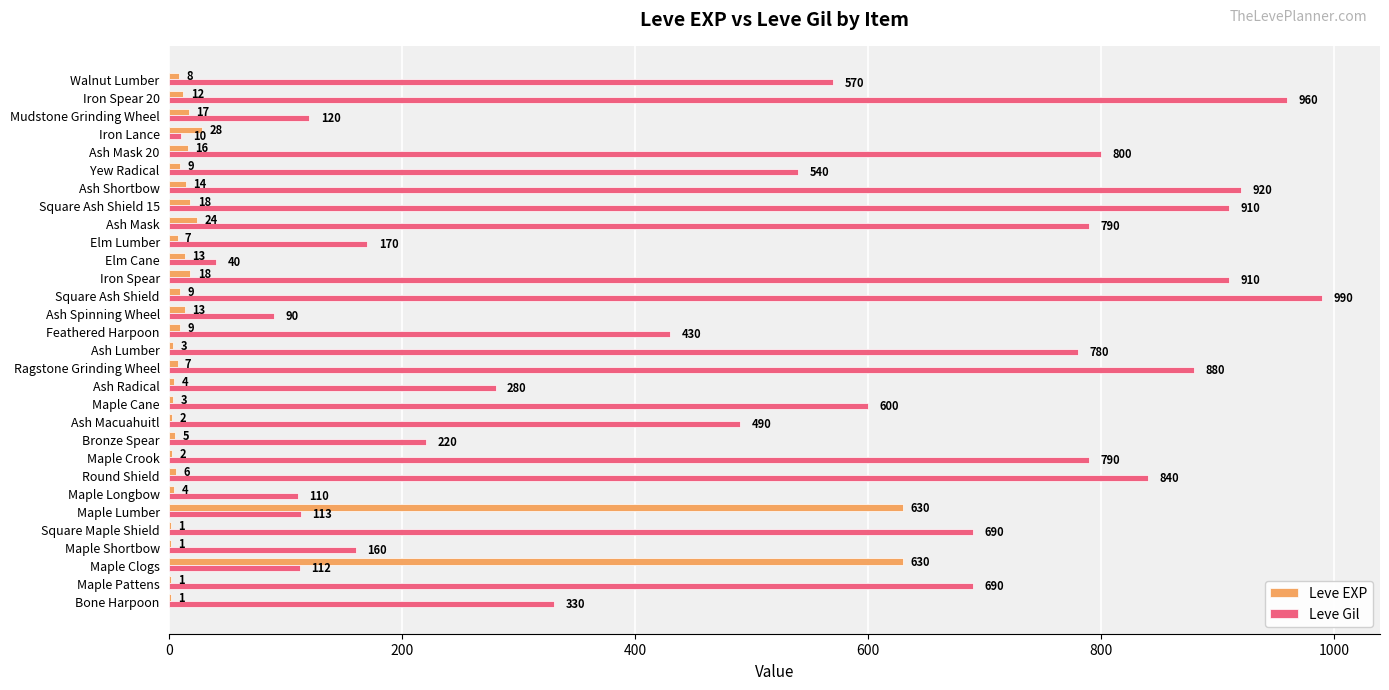

How many categories are shown in the chart?

30